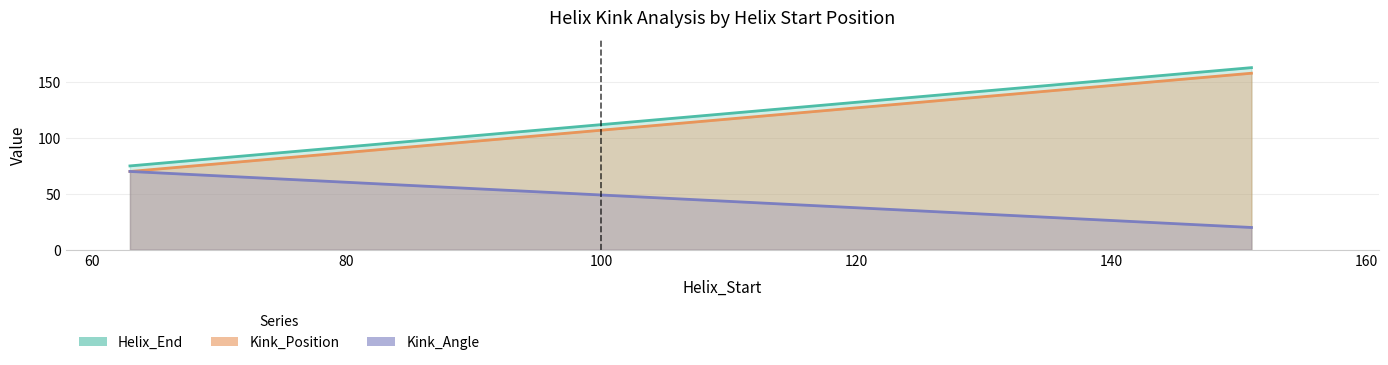

At 63, list the series in order from smallest to largest.

Kink_Angle, Kink_Position, Helix_End